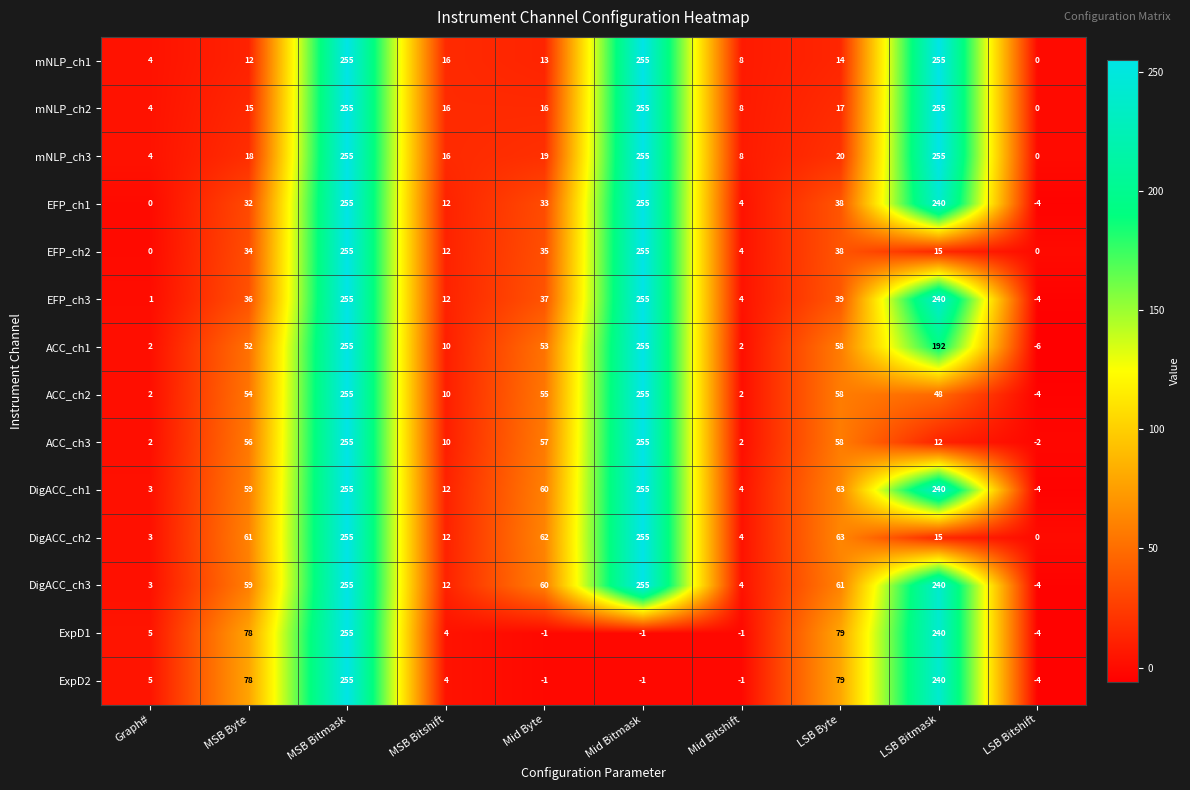

The ExpD2 series shows 4 at MSB Bitshift. True or false?

True